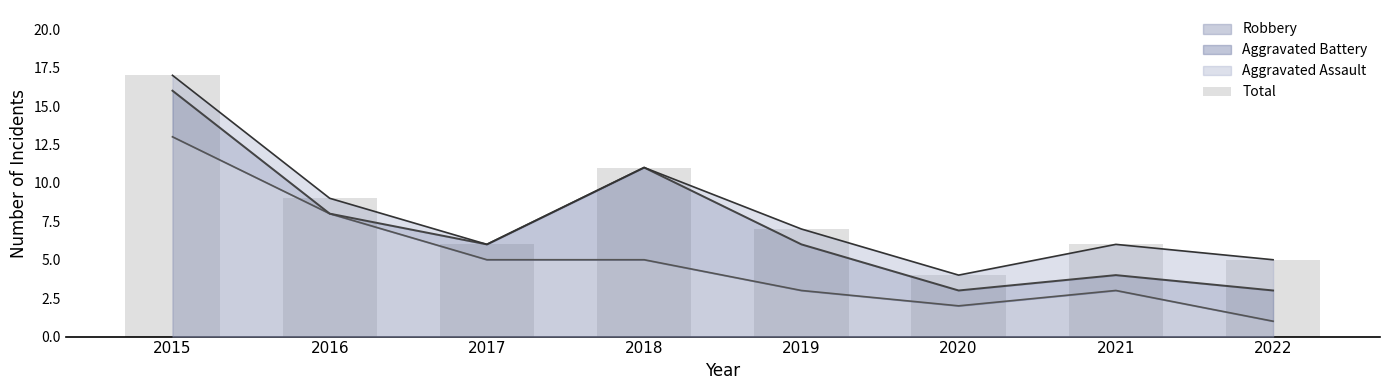

The value at 2015 is 25. True or false?

False